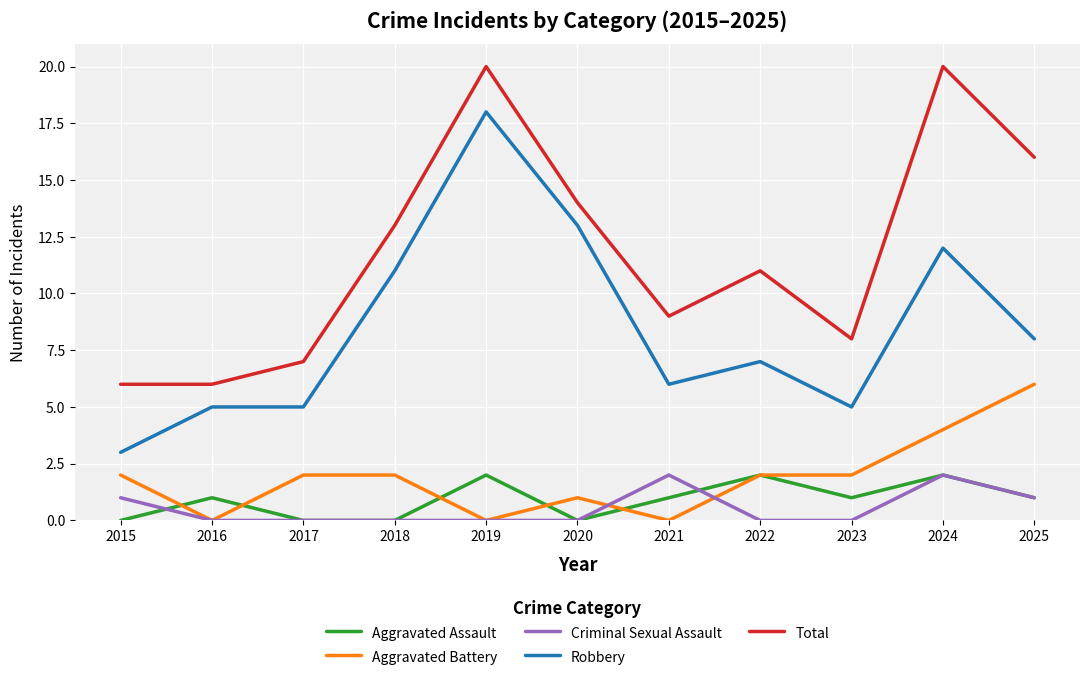

Is it true that Aggravated Battery equals 4 at 2022?

False